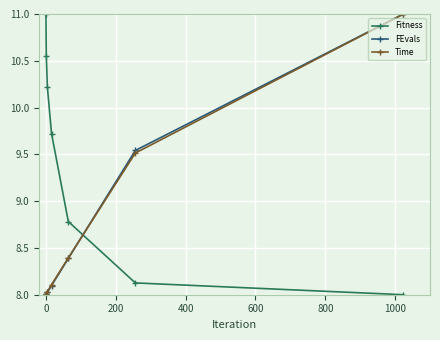

True or false: Fitness and Time intersect in this chart.

True